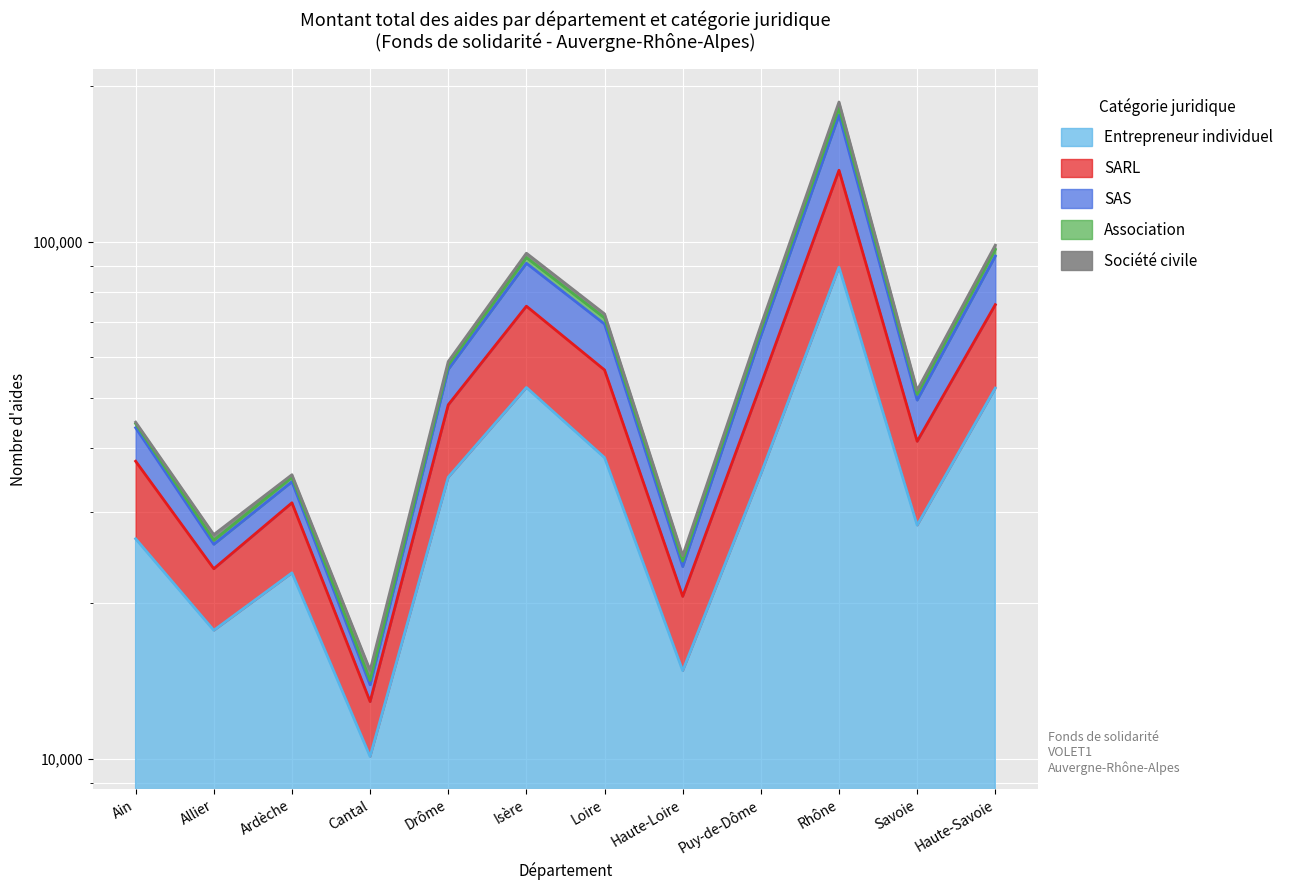

What is the sum of the SARL values at Savoie and Isère?

146874